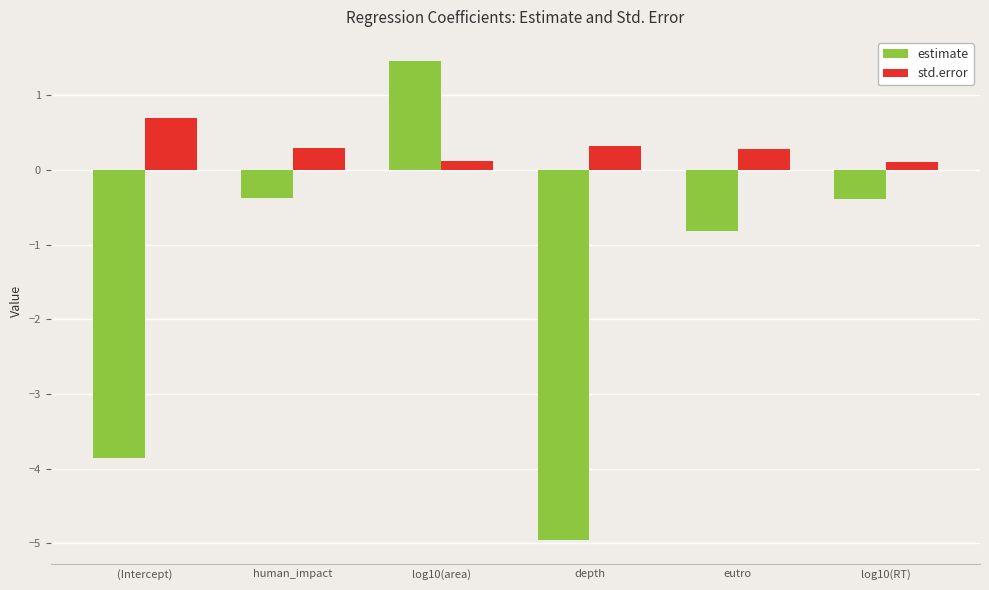

What is the value of the estimate bar at the 1st from the left?

-3.9